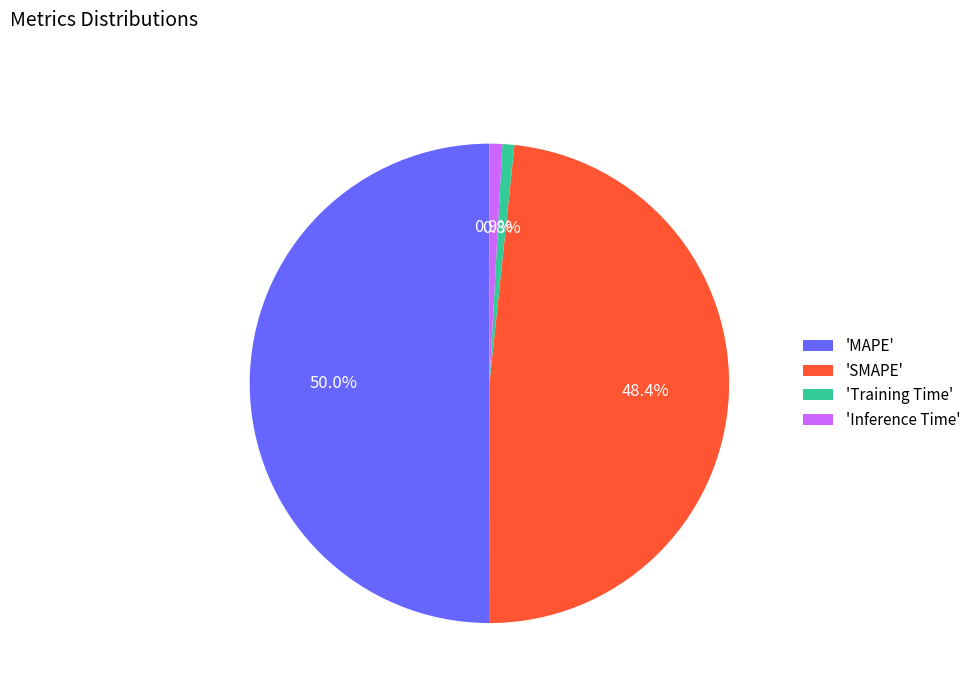

Between 'Training Time' and 'SMAPE', which is larger?

'SMAPE'